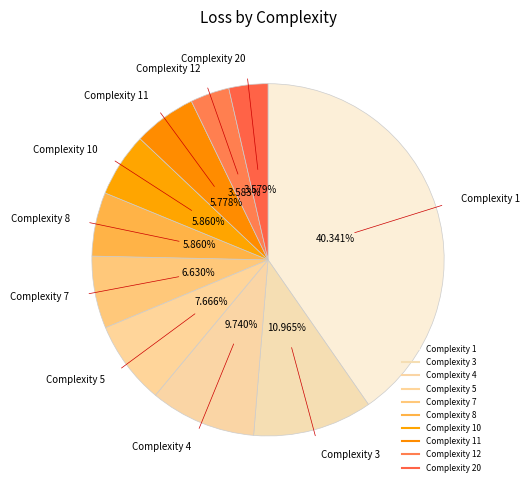

How many segments does this pie chart have?

10